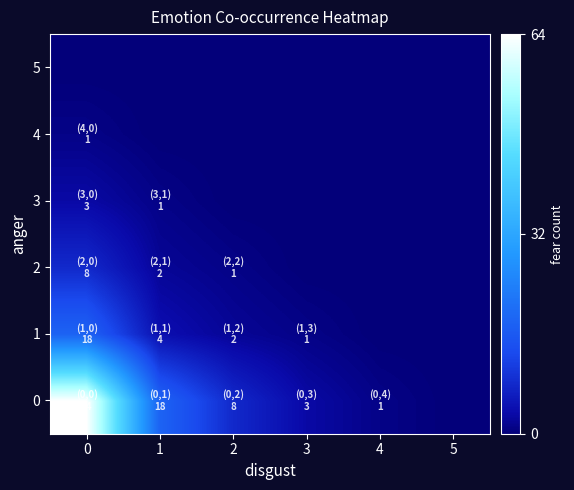

Reading right to left, transcribe all the data shown in this chart.

0: 5=0	4=1	3=3	2=8	1=18	0=64
1: 5=0	4=0	3=1	2=2	1=4	0=18
2: 5=0	4=0	3=0	2=1	1=2	0=8
3: 5=0	4=0	3=0	2=0	1=1	0=3
4: 5=0	4=0	3=0	2=0	1=0	0=1
5: 5=0	4=0	3=0	2=0	1=0	0=0